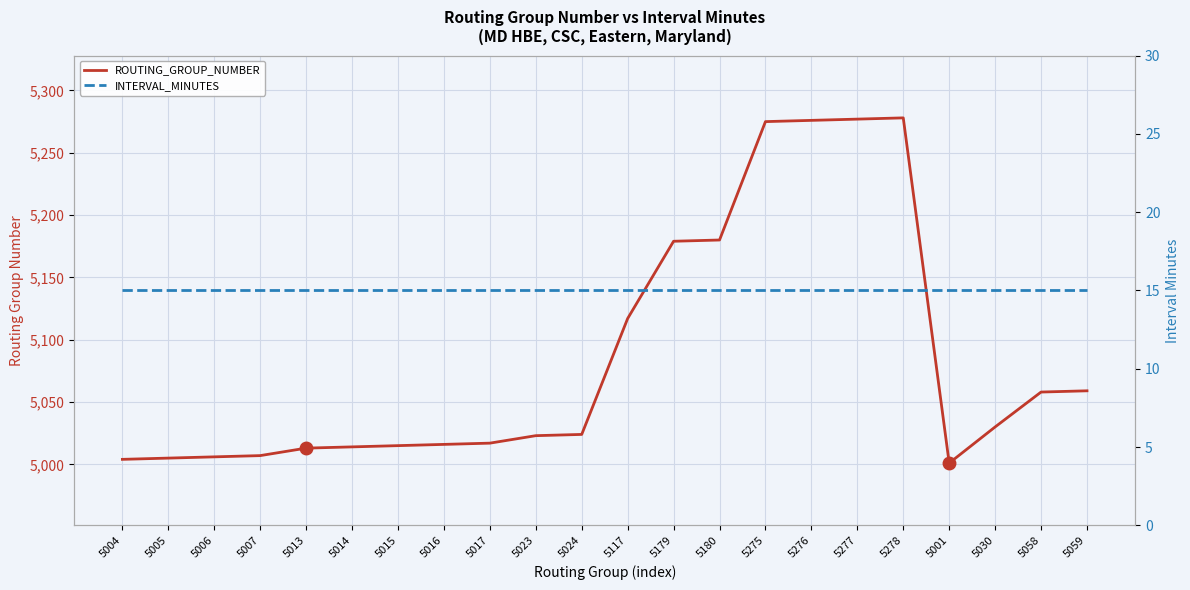

What is the total value across all series at 5058?

5073